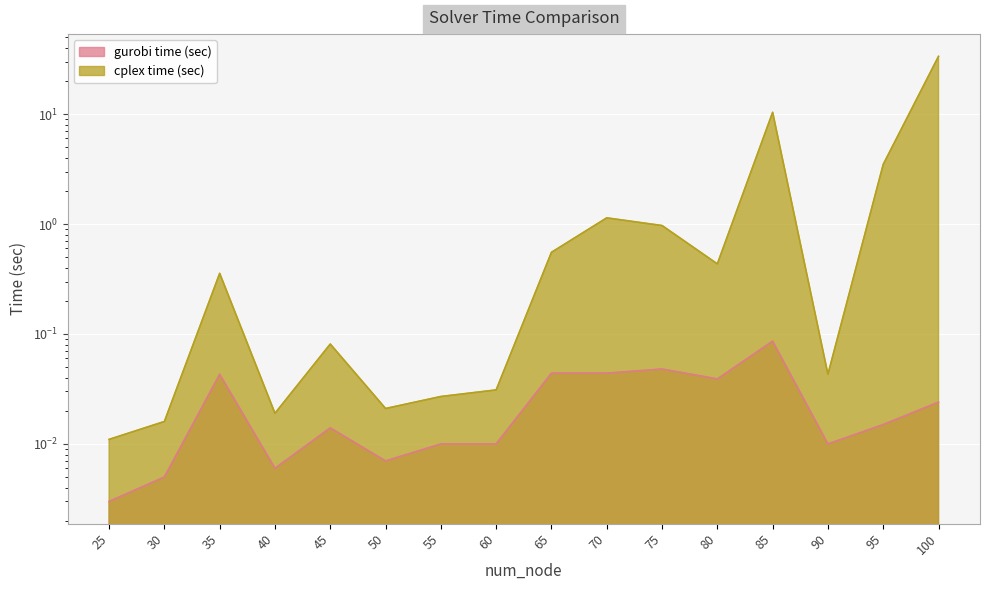

At which label is gurobi time (sec) closest to 0?

25